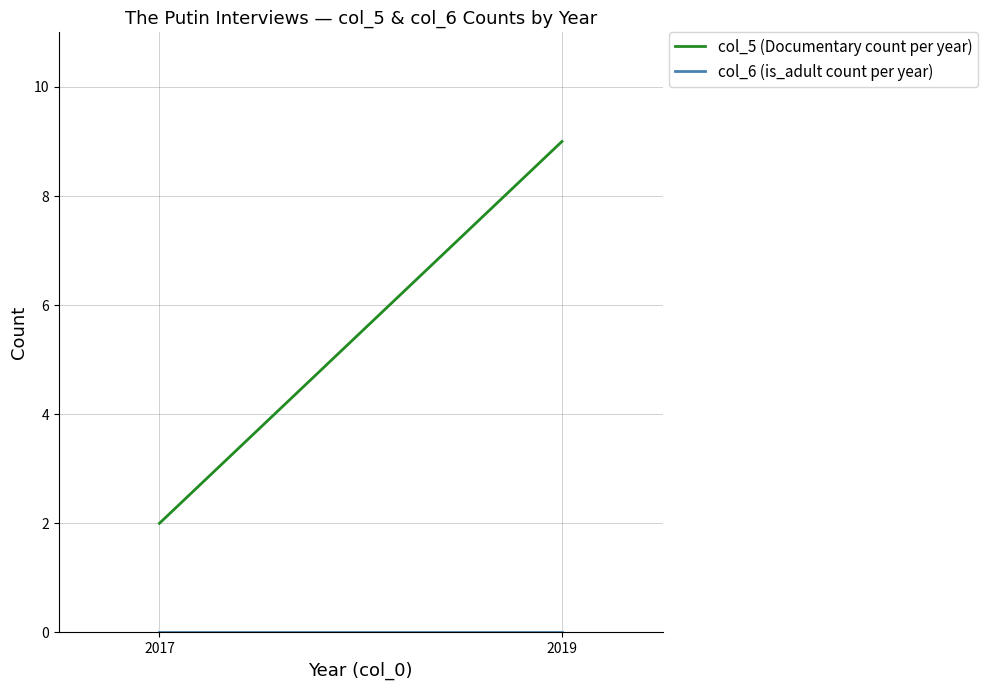

True or false: col_5 (Documentary count per year) has a value of 15 at 2019.

False